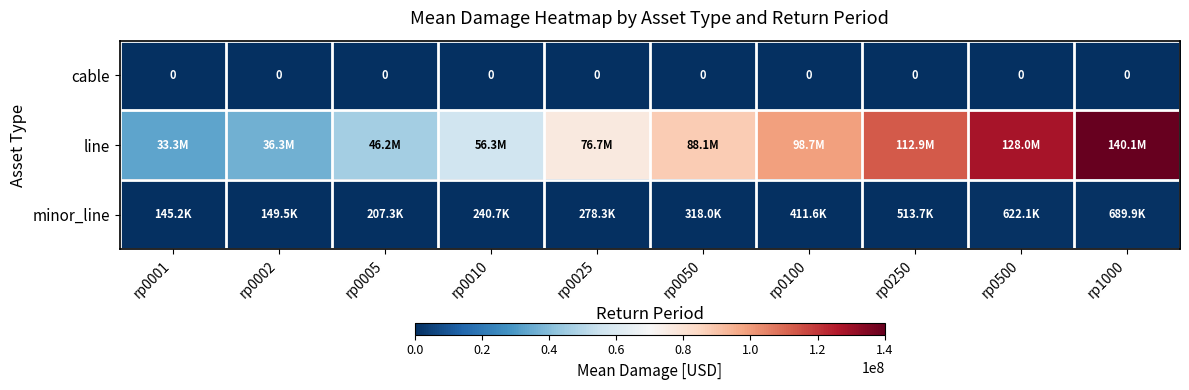

Between rp0010 and rp0500, which series saw the biggest shift?

line